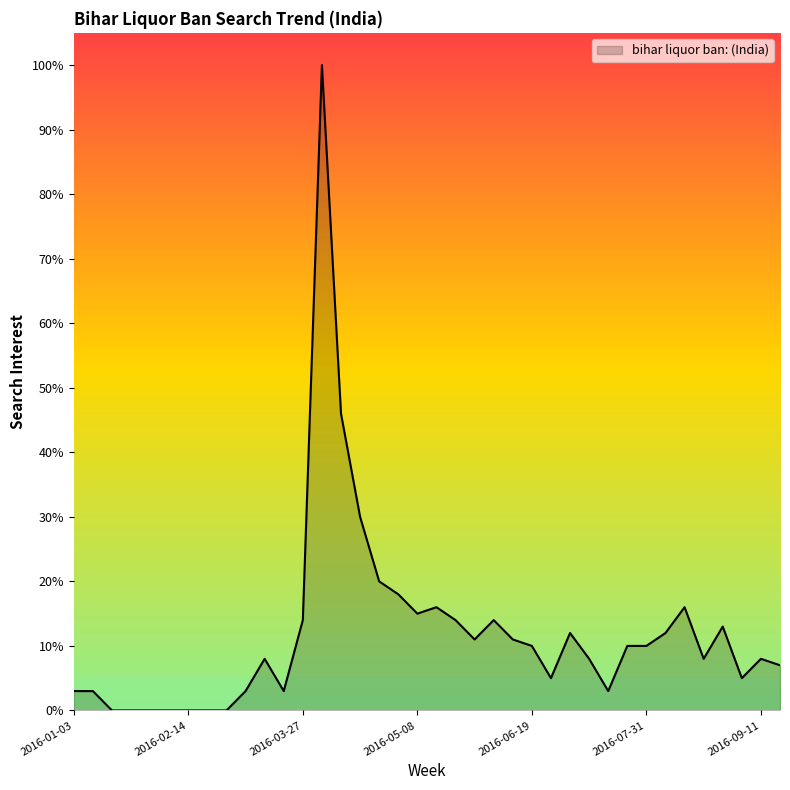

What is the difference between the maximum and minimum values?

100.0